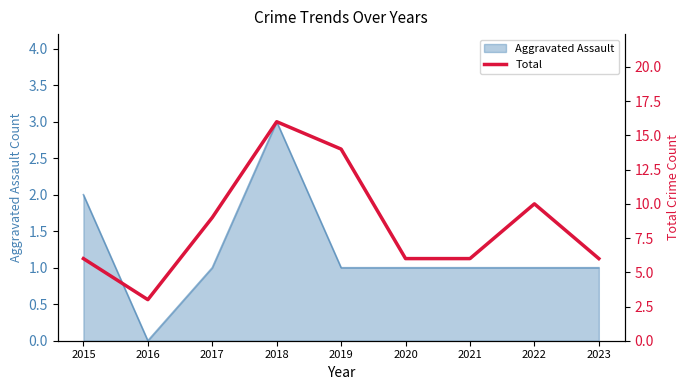

True or false: there are more than 1 points higher than both neighbors.

True